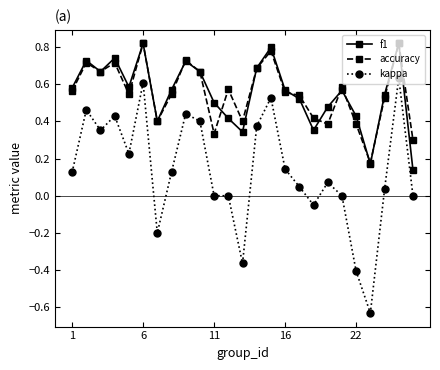

Which series has the widest spread of values?

kappa